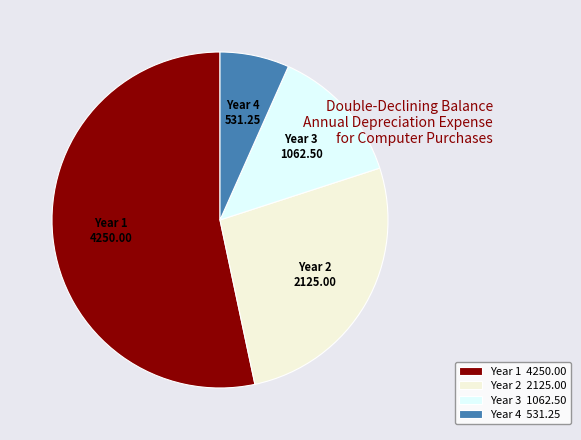

What is the largest slice in the pie chart?

Year 1